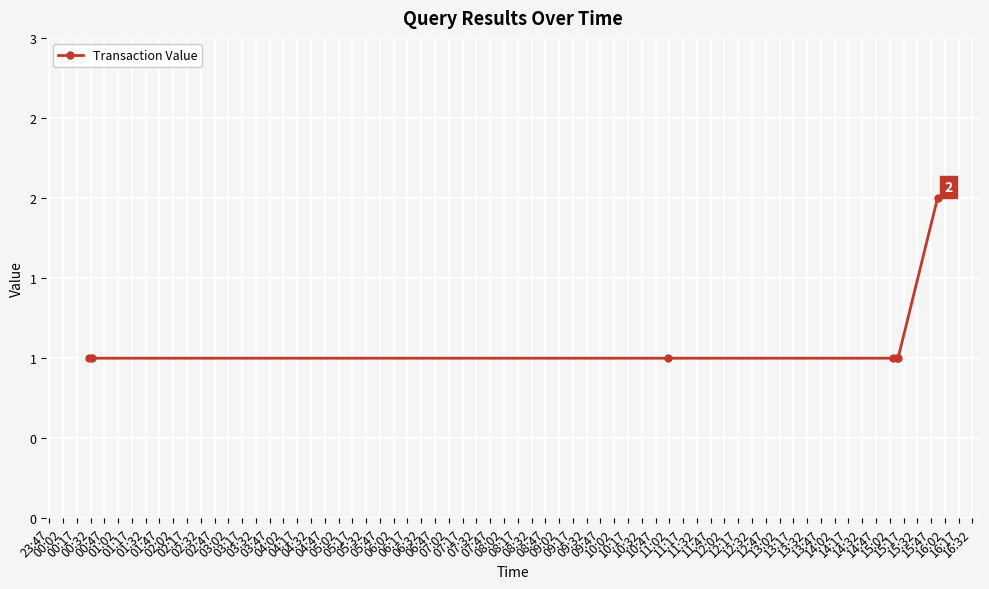

How many distinct data groups are displayed?

1